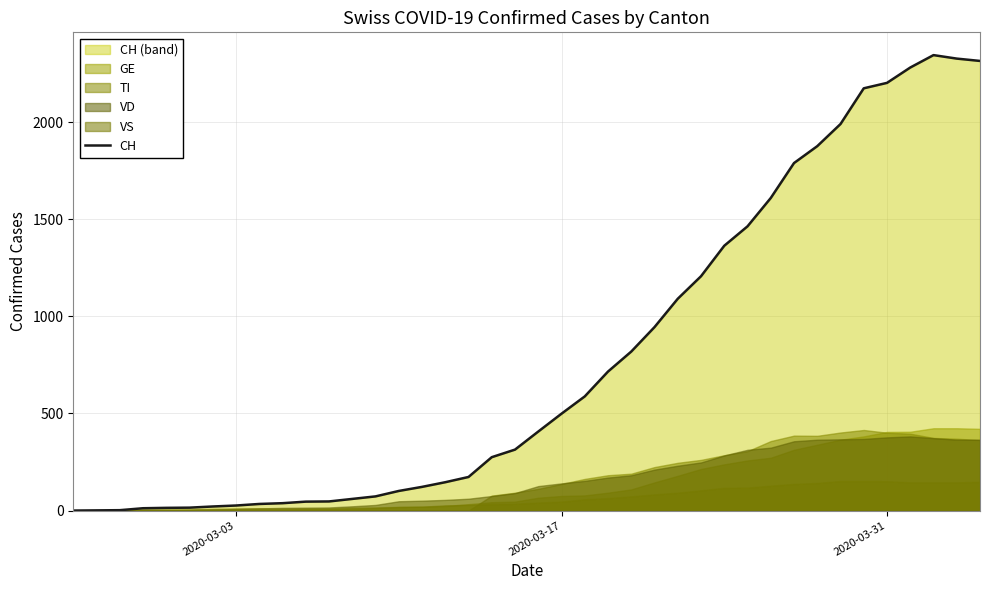

What is the maximum value for CH?

2346